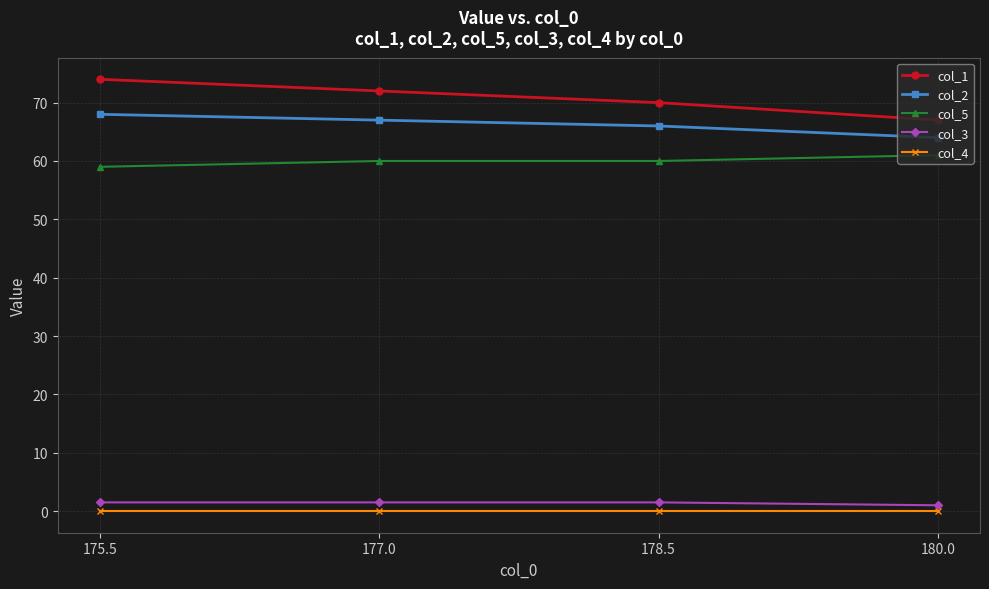

Which series has the largest total across all categories?

col_1